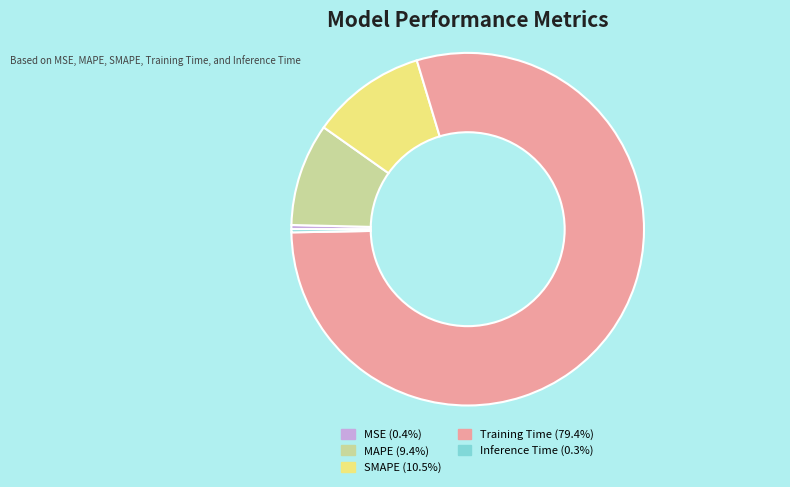

Count the number of slices in the pie.

5